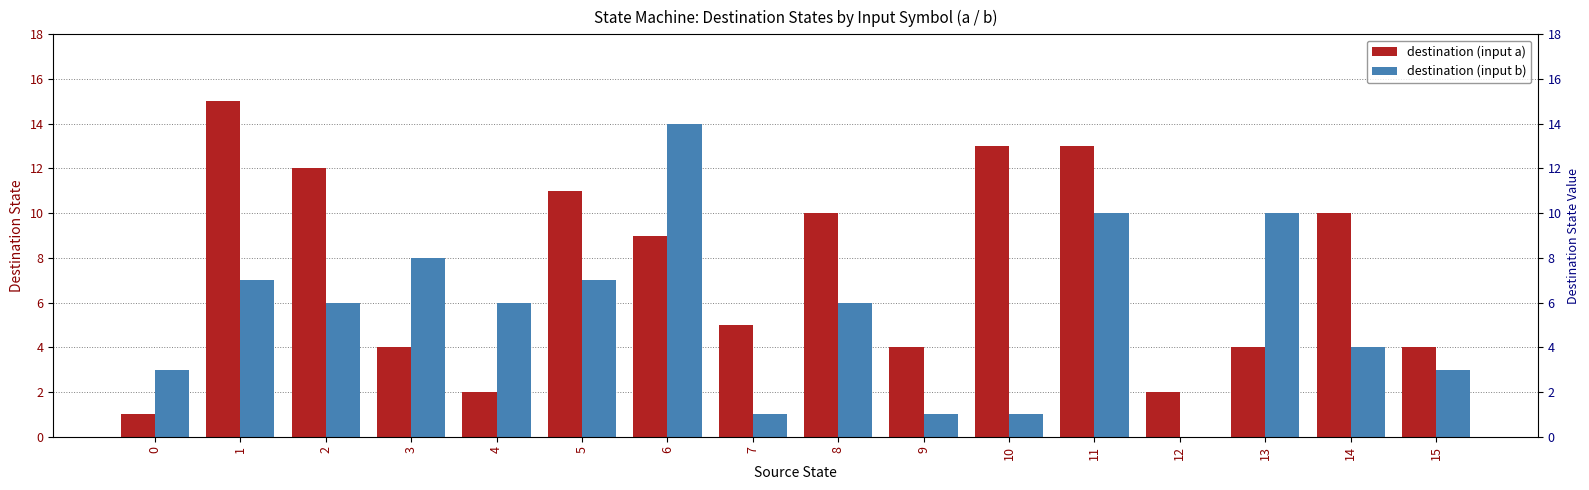

Which category has the highest value in the input_a series?

1